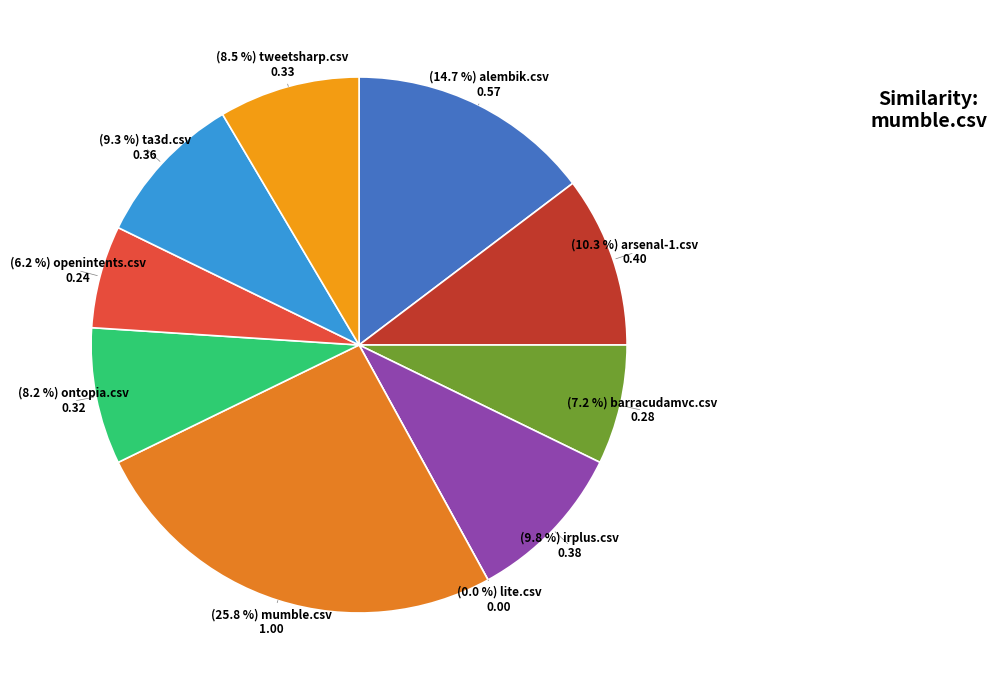

To the nearest percent, what portion does arsenal-1.csv represent?

10%